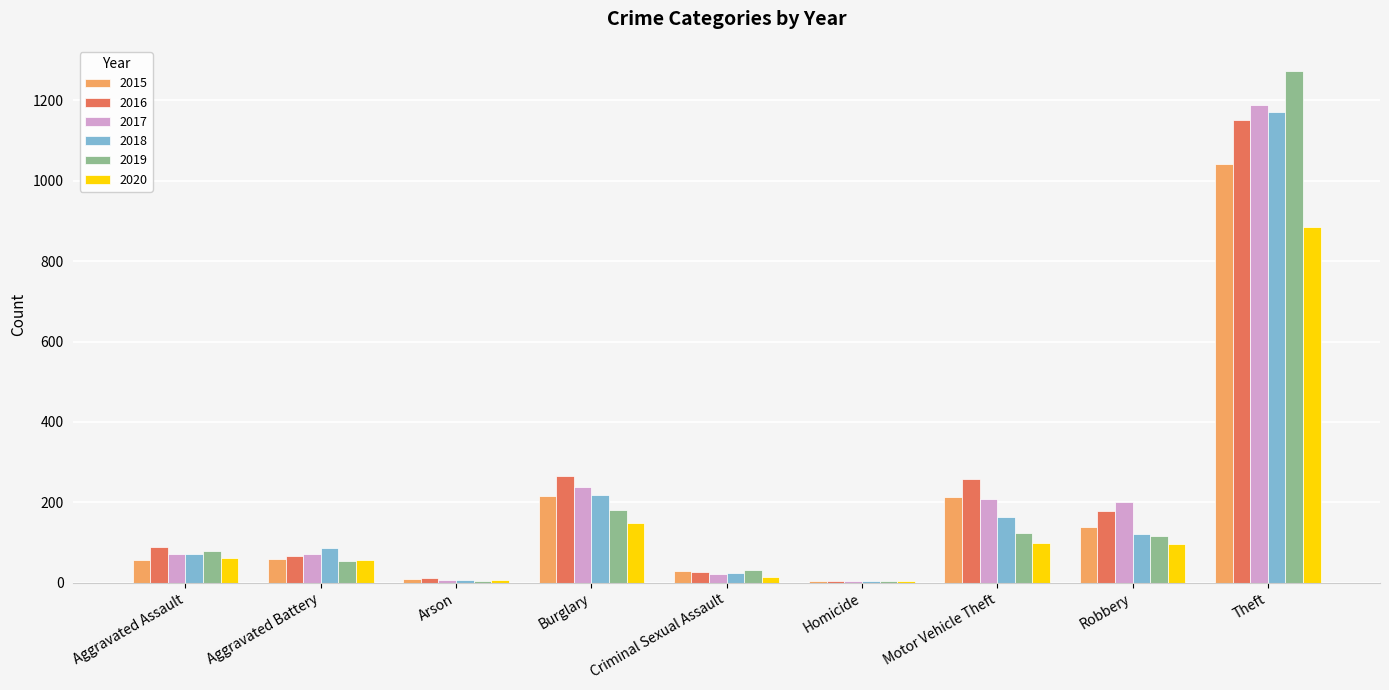

What is the spread (max minus min) of values at Aggravated Battery?

33